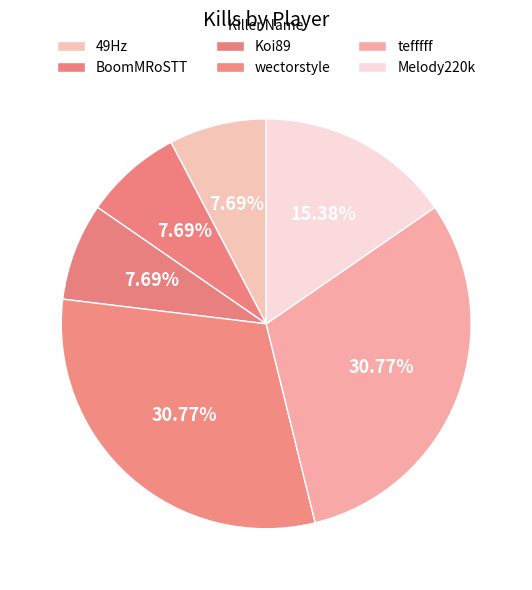

Is there any slice that represents more than half of the pie?

No